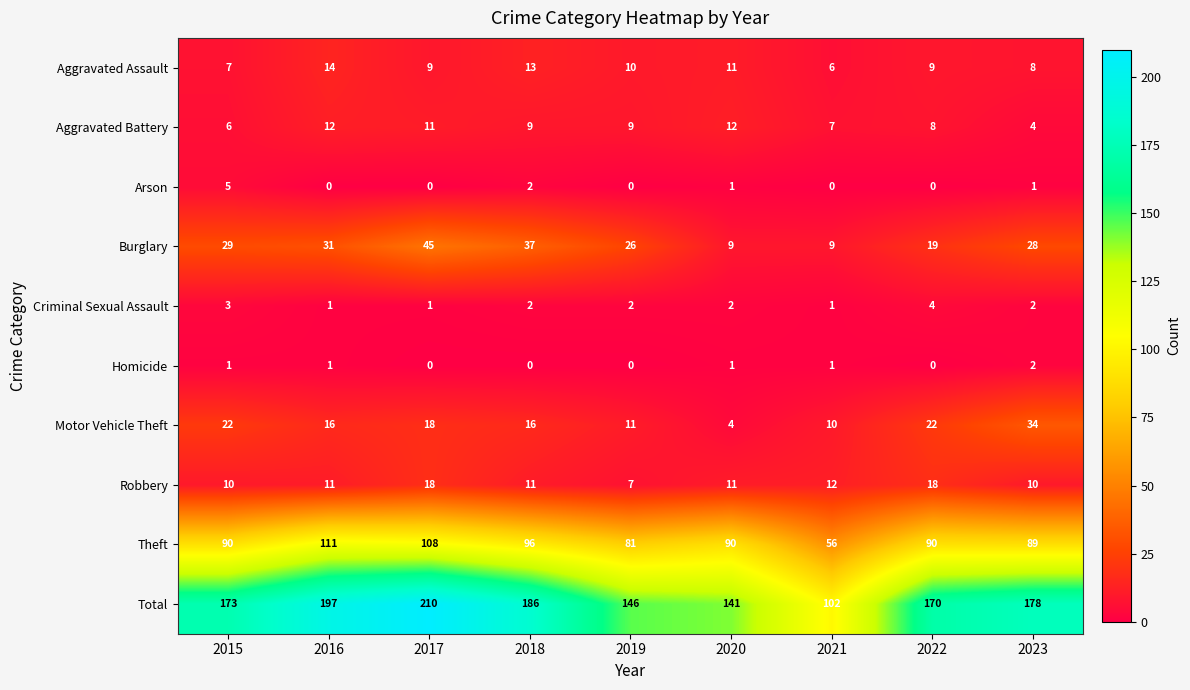

Is it true that Homicide equals 1 at 2020?

True